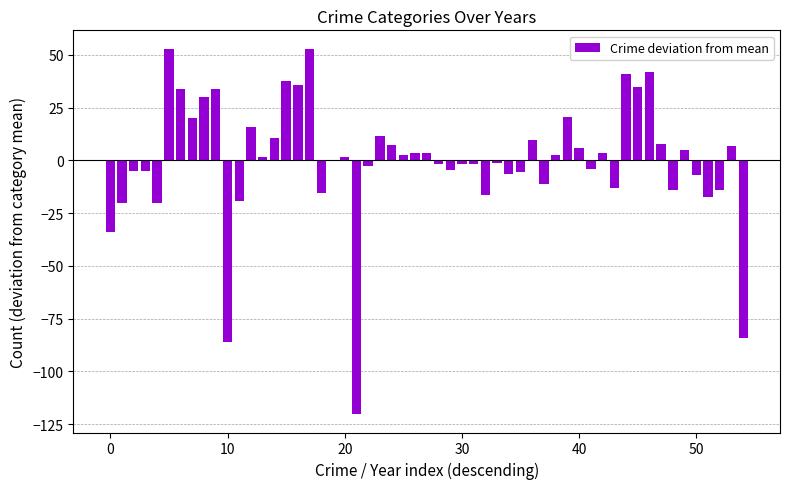

What is the maximum value shown in the chart?

52.9